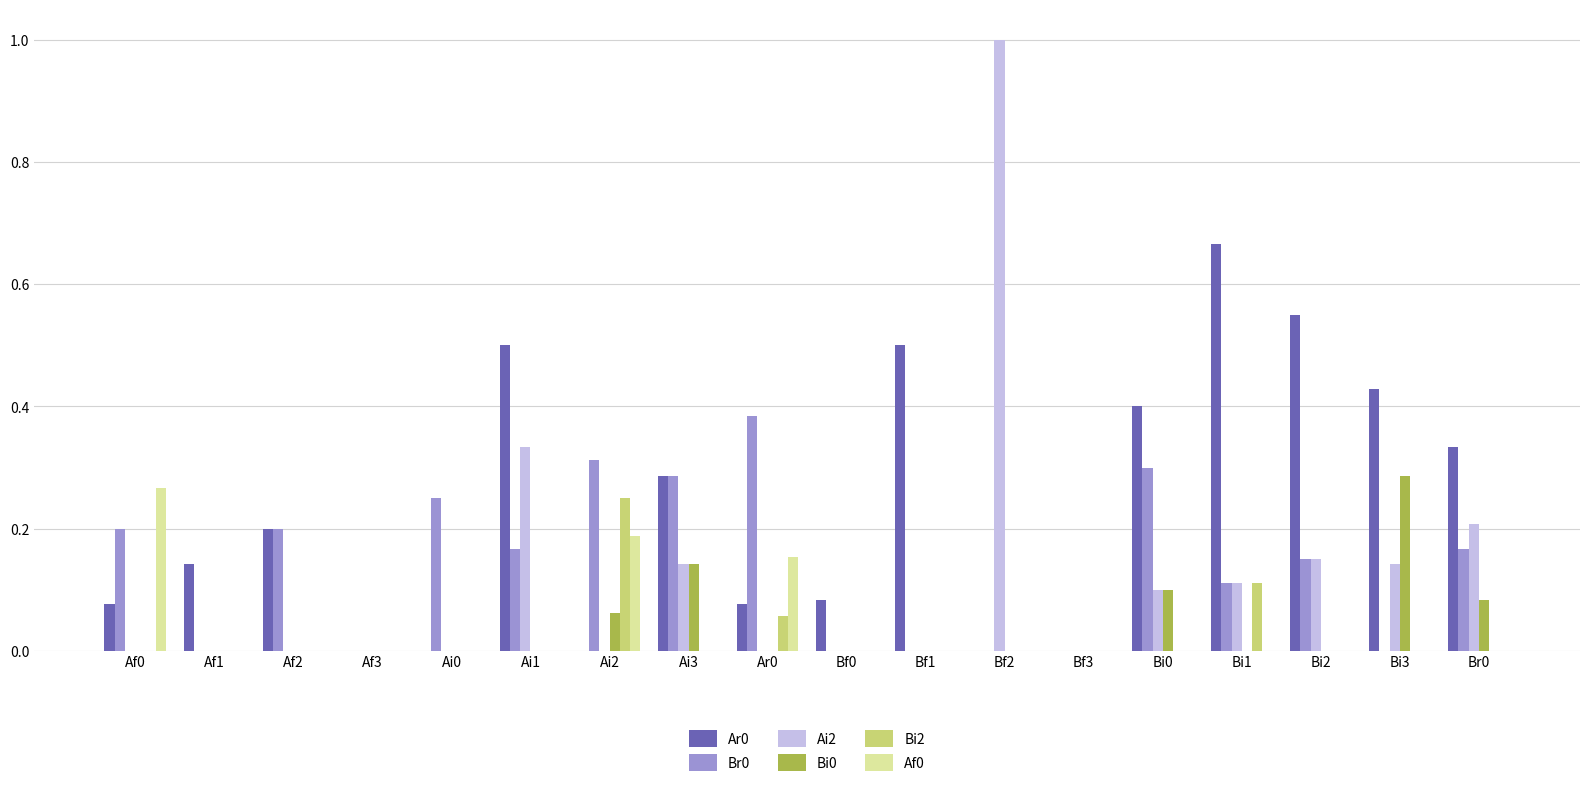

Is the value of Br0 at Bi0 greater than the value of Af0 at Bf2?

Yes